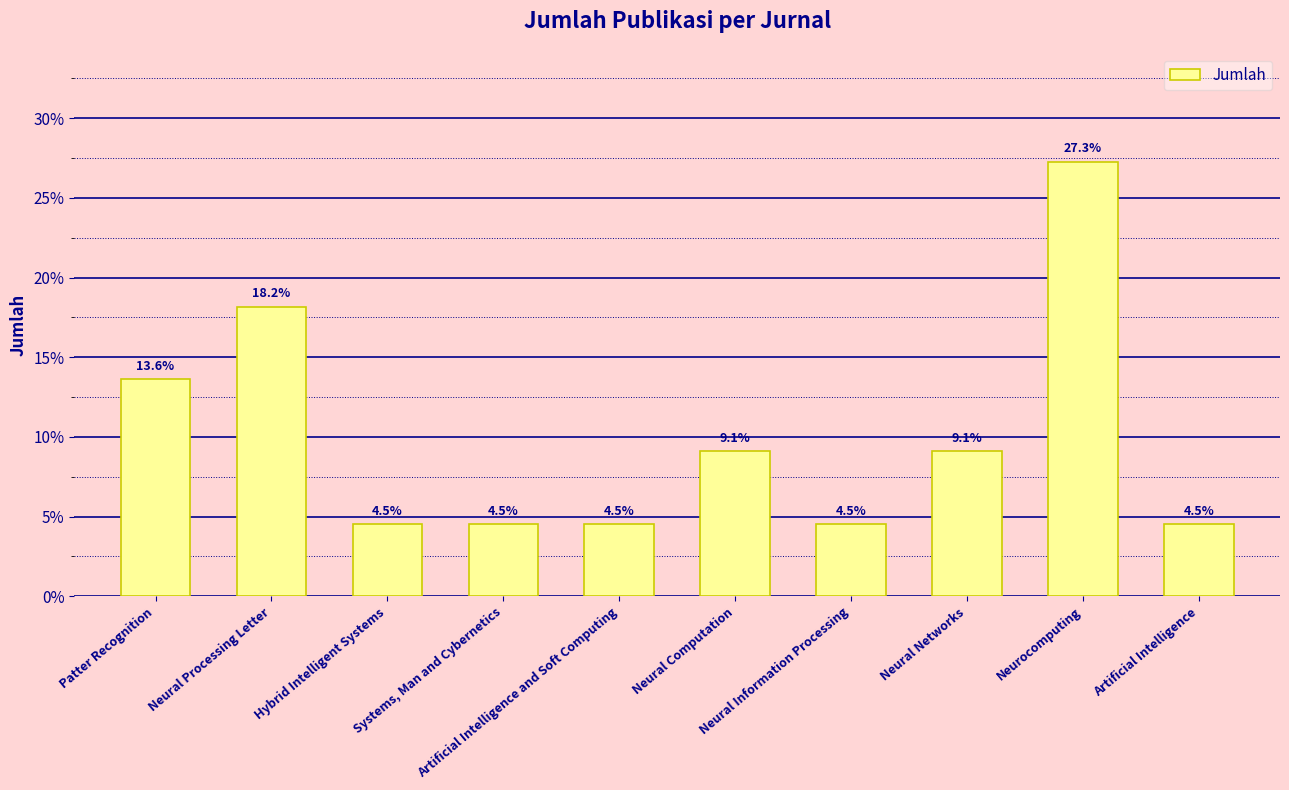

What is the average value?

10.0